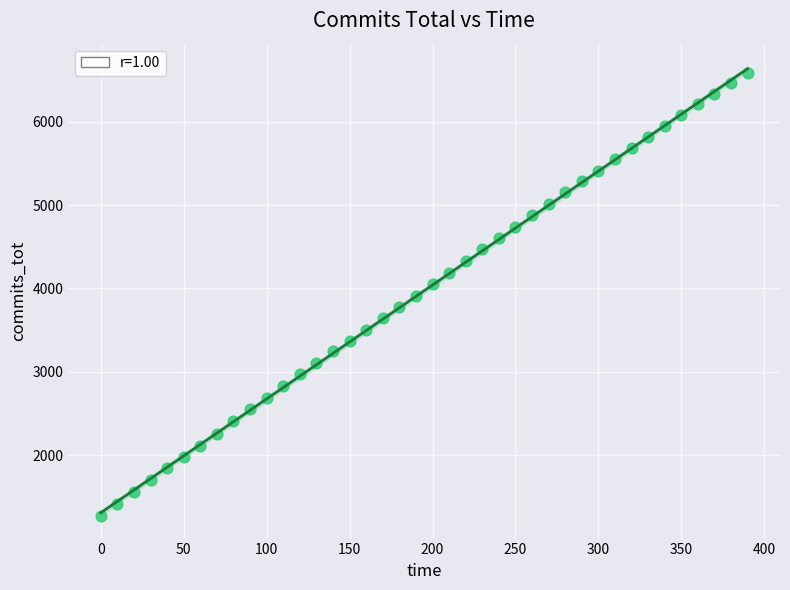

What is the range of Y values (max minus min)?

5306.6